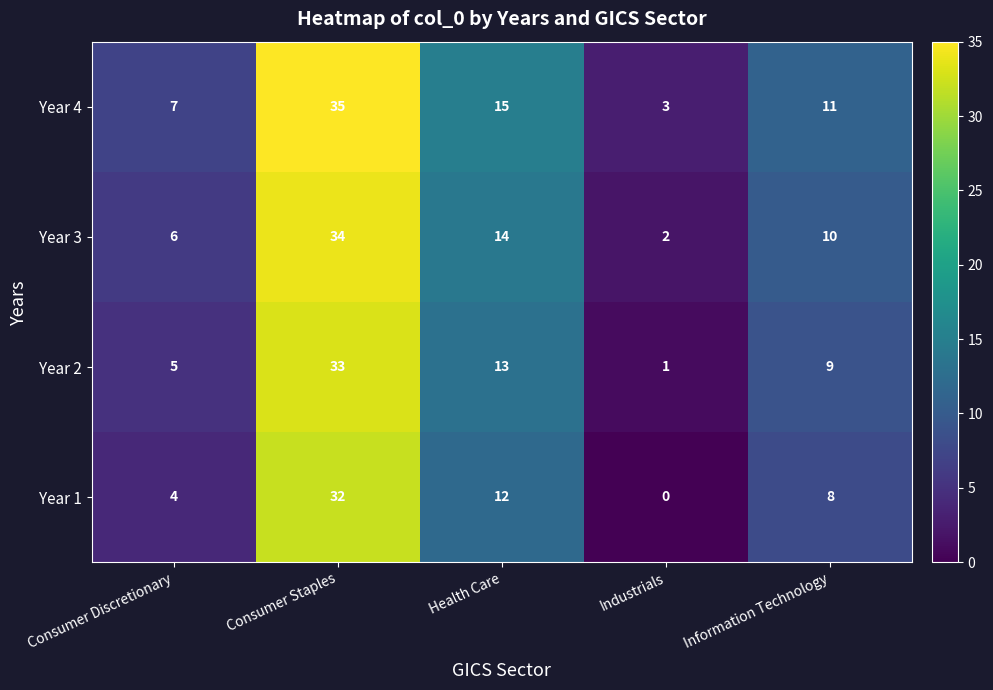

Read the Year 4 value at Information Technology.

11